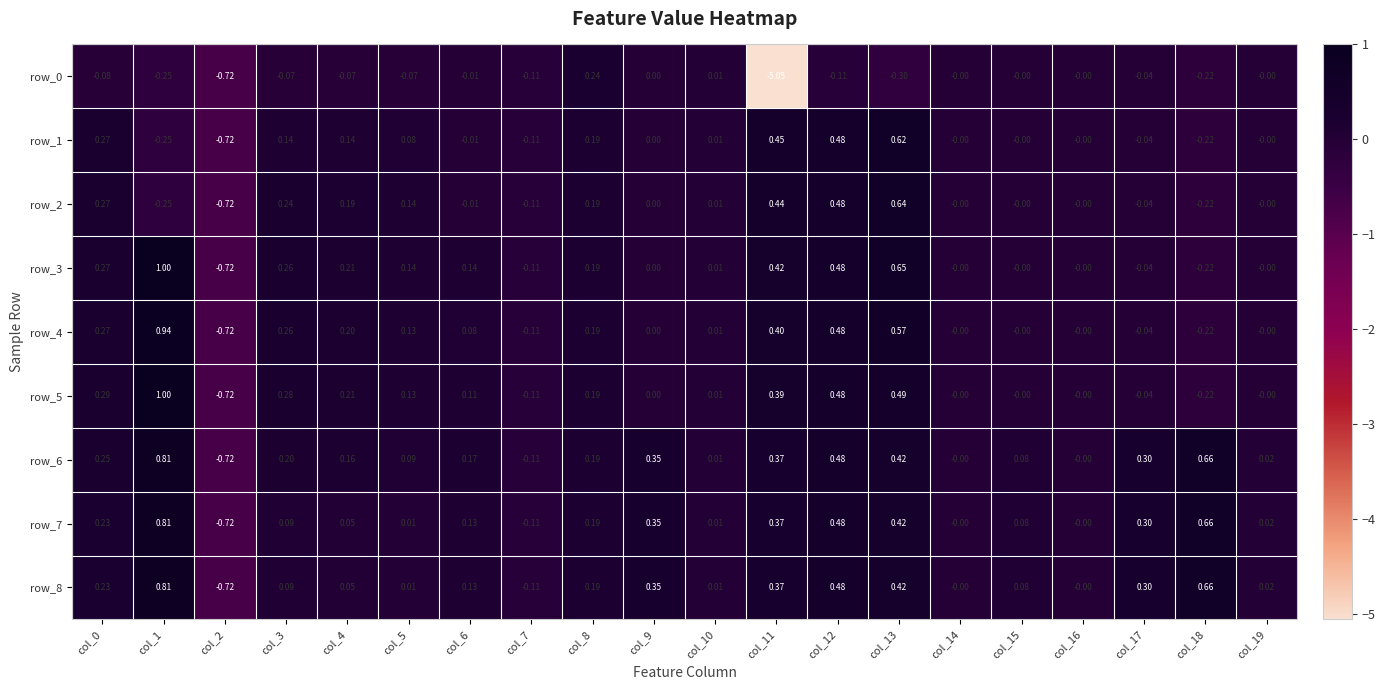

Reading left to right, extract all data points from this chart.

row_0: -0.1	-0.2	-0.7	-0.1	-0.1	-0.1	-0.0	-0.1	0.2	0.0	0.0	-5.1	-0.1	-0.3	-0.0	-0.0	-0.0	-0.0	-0.2	-0.0
row_1: 0.3	-0.2	-0.7	0.1	0.1	0.1	-0.0	-0.1	0.2	0.0	0.0	0.5	0.5	0.6	-0.0	-0.0	-0.0	-0.0	-0.2	-0.0
row_2: 0.3	-0.2	-0.7	0.2	0.2	0.1	-0.0	-0.1	0.2	0.0	0.0	0.4	0.5	0.6	-0.0	-0.0	-0.0	-0.0	-0.2	-0.0
row_3: 0.3	1.0	-0.7	0.3	0.2	0.1	0.1	-0.1	0.2	0.0	0.0	0.4	0.5	0.6	-0.0	-0.0	-0.0	-0.0	-0.2	-0.0
row_4: 0.3	0.9	-0.7	0.3	0.2	0.1	0.1	-0.1	0.2	0.0	0.0	0.4	0.5	0.6	-0.0	-0.0	-0.0	-0.0	-0.2	-0.0
row_5: 0.3	1.0	-0.7	0.3	0.2	0.1	0.1	-0.1	0.2	0.0	0.0	0.4	0.5	0.5	-0.0	-0.0	-0.0	-0.0	-0.2	-0.0
row_6: 0.2	0.8	-0.7	0.2	0.2	0.1	0.2	-0.1	0.2	0.3	0.0	0.4	0.5	0.4	-0.0	0.1	-0.0	0.3	0.7	0.0
row_7: 0.2	0.8	-0.7	0.1	0.0	0.0	0.1	-0.1	0.2	0.3	0.0	0.4	0.5	0.4	-0.0	0.1	-0.0	0.3	0.7	0.0
row_8: 0.2	0.8	-0.7	0.1	0.0	0.0	0.1	-0.1	0.2	0.3	0.0	0.4	0.5	0.4	-0.0	0.1	-0.0	0.3	0.7	0.0